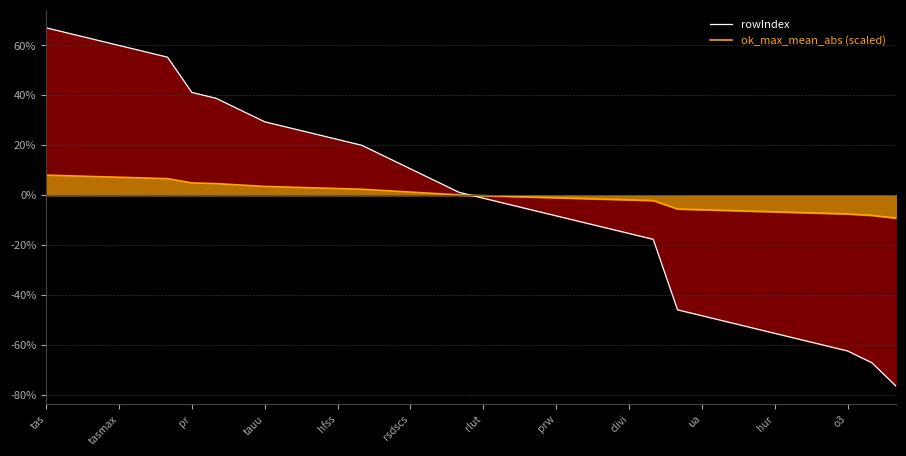

Which series has the widest spread of values?

rowIndex